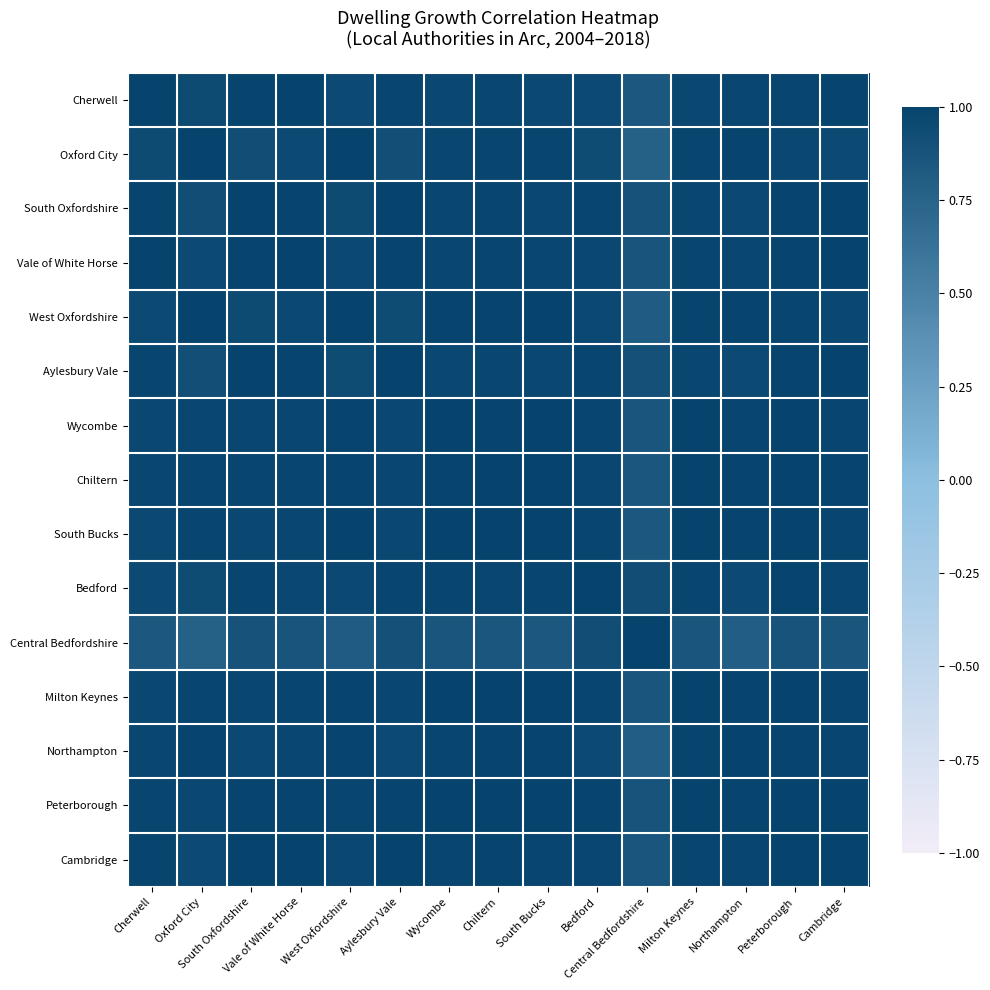

At which category is the sum across all series the highest?

Peterborough